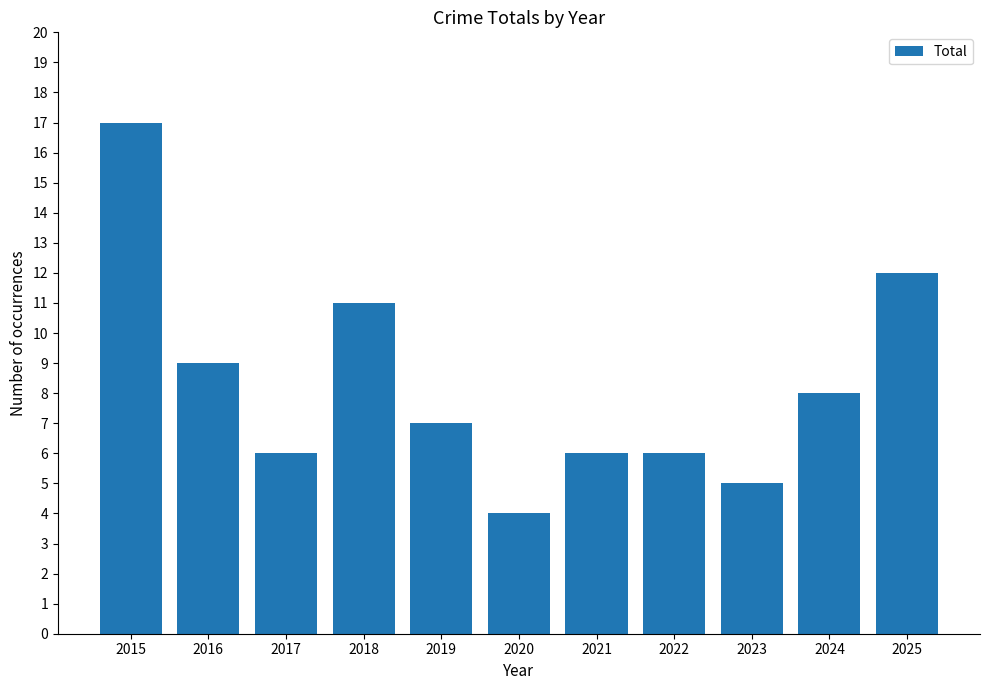

How many distinct data groups are displayed?

1